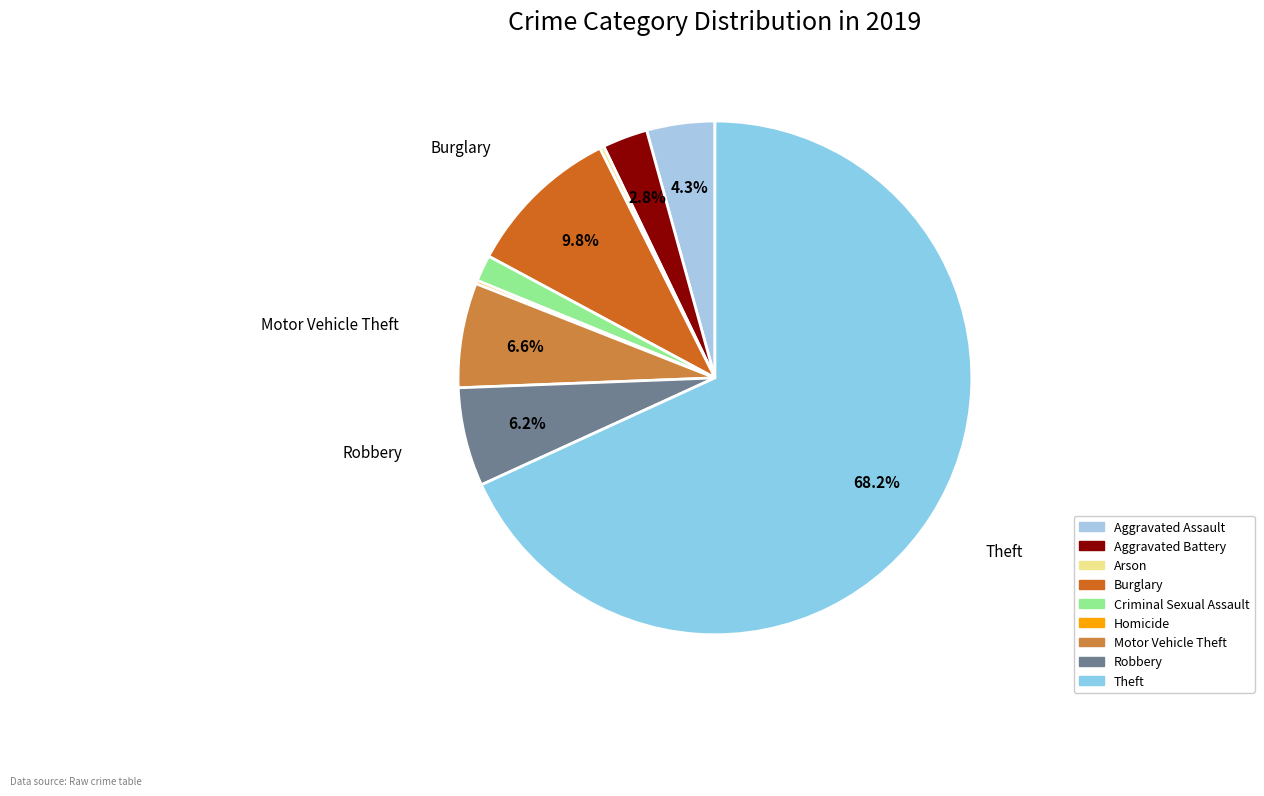

The Burglary slice represents 19% of the pie. True or false?

False